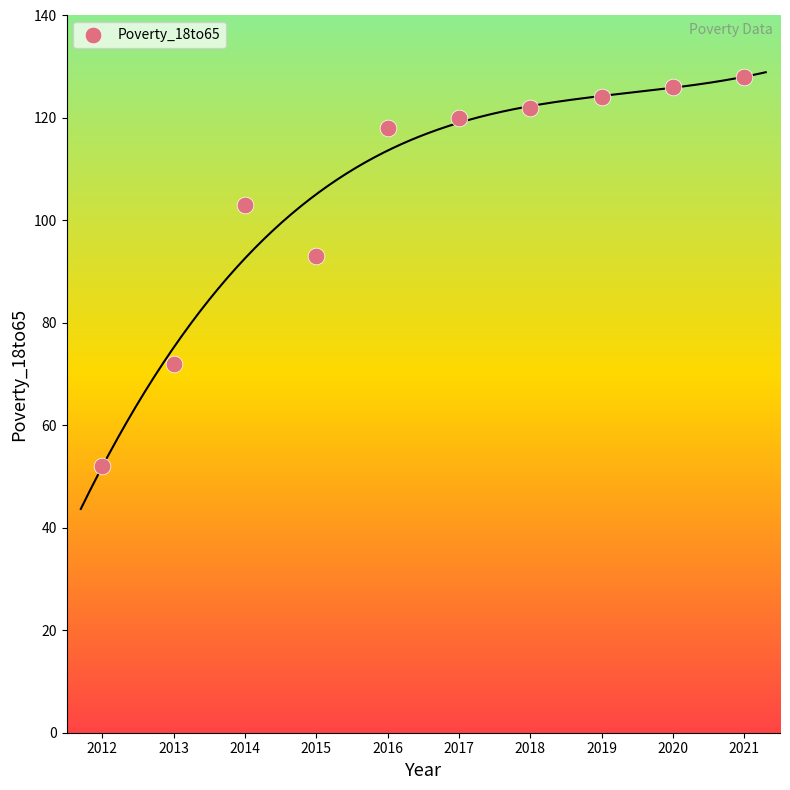

What is the average Y value?

106